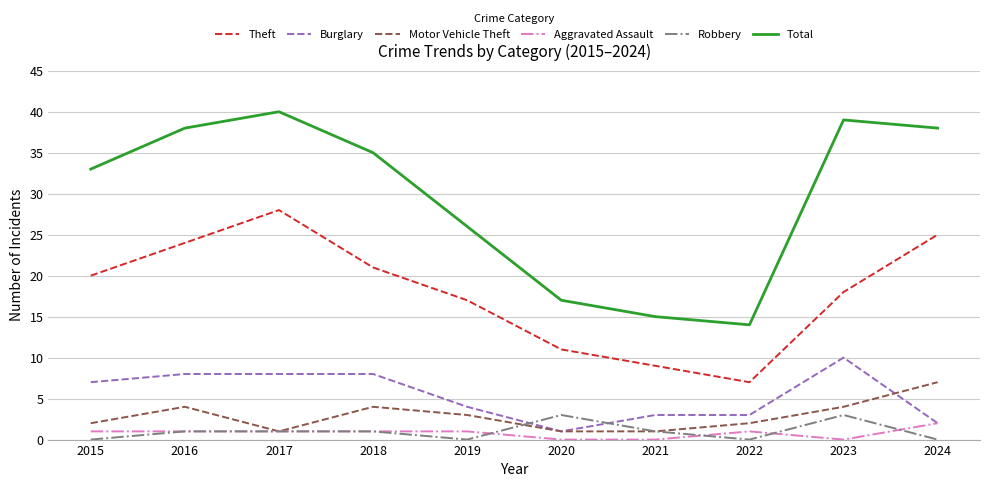

Which series ends up on top after the final intersection of Motor Vehicle Theft and Burglary?

Motor Vehicle Theft